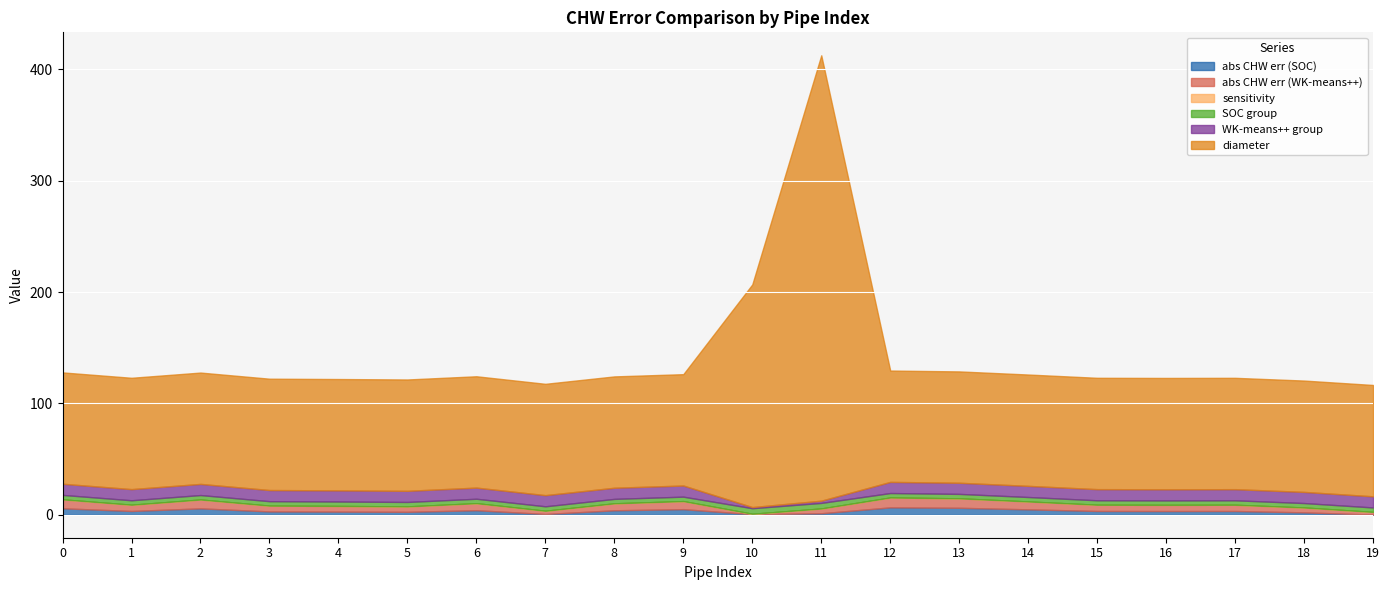

Reading left to right, extract all data points from this chart.

abs CHW err (SOC): 0=5.8	1=3.4	2=5.7	3=3.0	4=2.8	5=2.6	6=4.1	7=0.7	8=4.0	9=5.0	10=0.5	11=1.3	12=6.6	13=6.2	14=4.8	15=3.4	16=3.3	17=3.4	18=2.1	19=0.2
abs CHW err (WK-means++): 0=8.0	1=5.6	2=8.0	3=5.2	4=5.1	5=4.9	6=6.3	7=2.9	8=6.2	9=7.2	10=0.4	11=4.3	12=8.9	13=8.5	14=7.1	15=5.6	16=5.5	17=5.6	18=4.4	19=2.4
sensitivity: 0=0.0	1=0.0	2=0.0	3=0.0	4=0.0	5=0.0	6=0.0	7=0.0	8=0.0	9=0.0	10=0.0	11=0.0	12=0.0	13=0.0	14=0.0	15=0.0	16=0.0	17=0.0	18=0.0	19=0.0
SOC group: 0=4.0	1=4.0	2=4.0	3=4.0	4=4.0	5=4.0	6=4.0	7=4.0	8=4.0	9=4.0	10=5.0	11=5.0	12=4.0	13=4.0	14=4.0	15=4.0	16=4.0	17=4.0	18=4.0	19=4.0
WK-means++ group: 0=10.0	1=10.0	2=10.0	3=10.0	4=10.0	5=10.0	6=10.0	7=10.0	8=10.0	9=10.0	10=1.0	11=2.0	12=10.0	13=10.0	14=10.0	15=10.0	16=10.0	17=10.0	18=10.0	19=10.0
diameter: 0=100.0	1=100.0	2=100.0	3=100.0	4=100.0	5=100.0	6=100.0	7=100.0	8=100.0	9=100.0	10=200.0	11=400.0	12=100.0	13=100.0	14=100.0	15=100.0	16=100.0	17=100.0	18=100.0	19=100.0